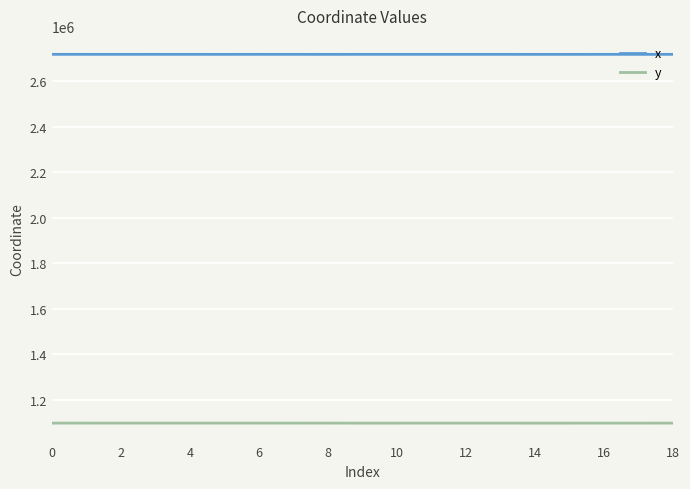

True or false: x and y intersect in this chart.

False